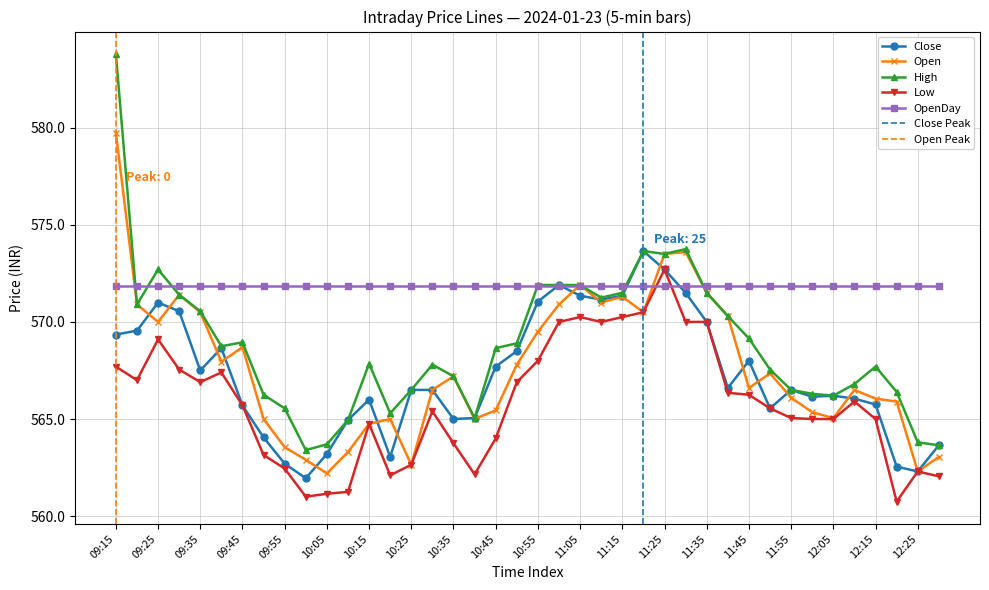

Which series has the largest total across all categories?

High